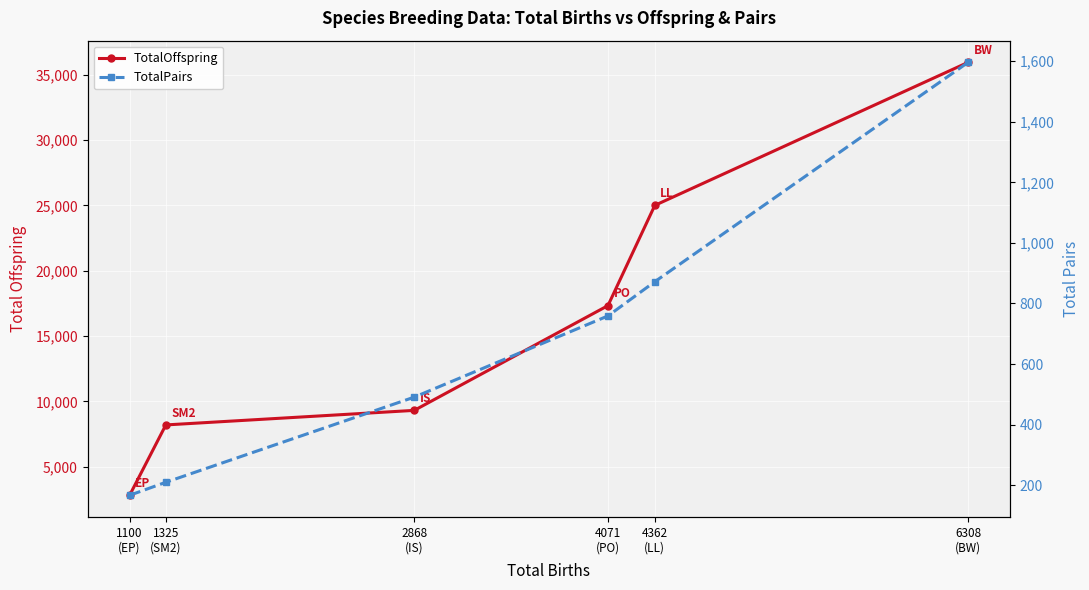

At which label does TotalOffspring first exceed 17332?

4362
(LL)